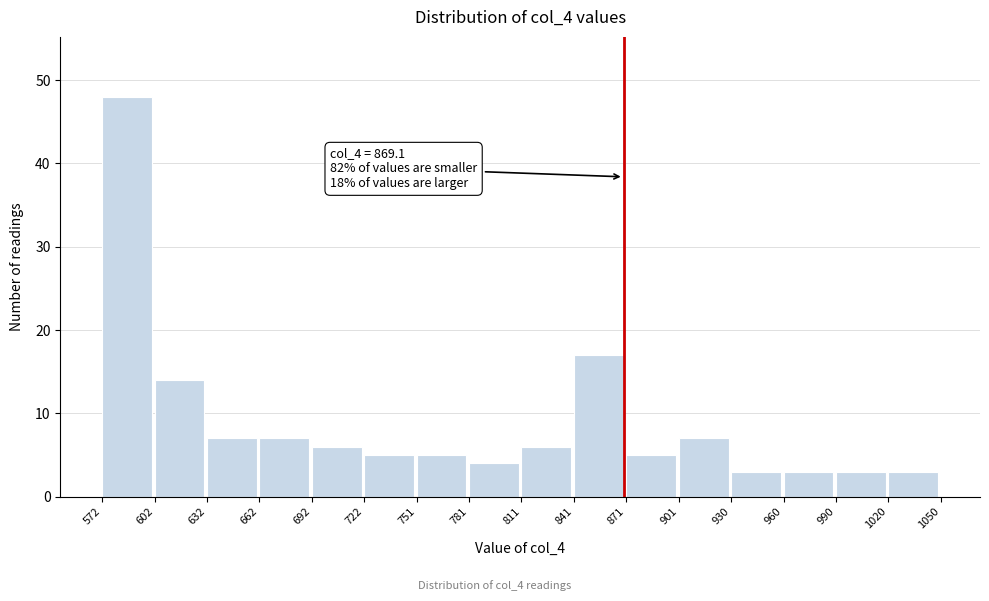

Over which range of the x-axis is the bar tallest?

572 to 602